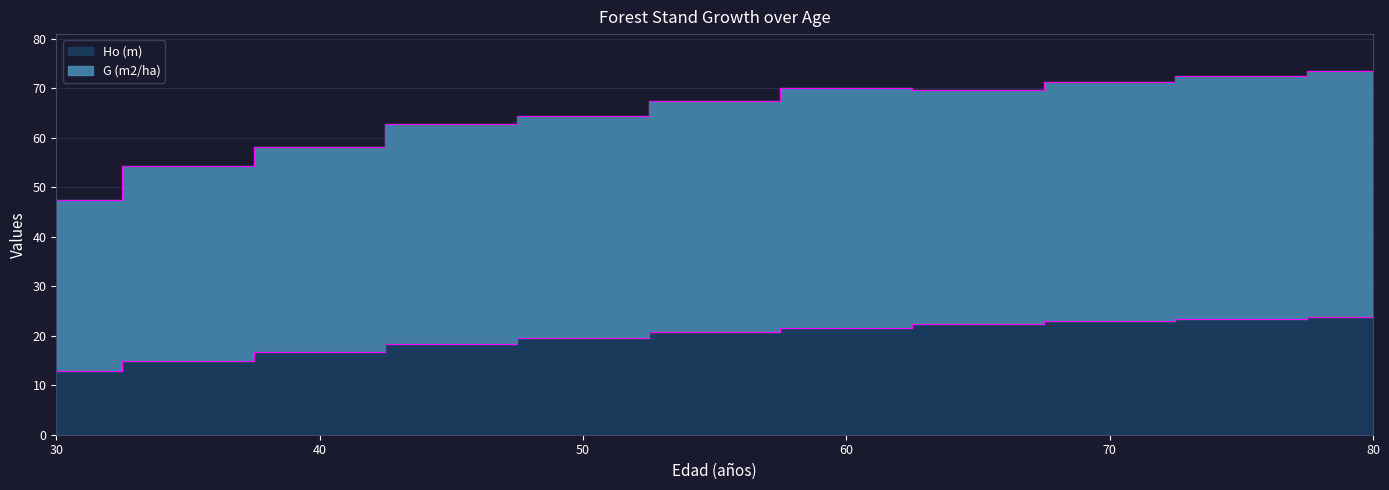

How many lines are shown in the chart?

2